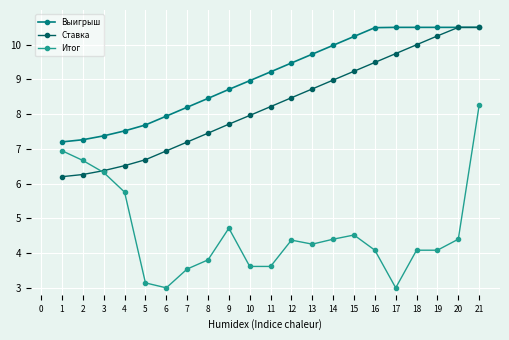

List the series in order of their overall mean, lowest first.

Итог, Ставка, Выигрыш